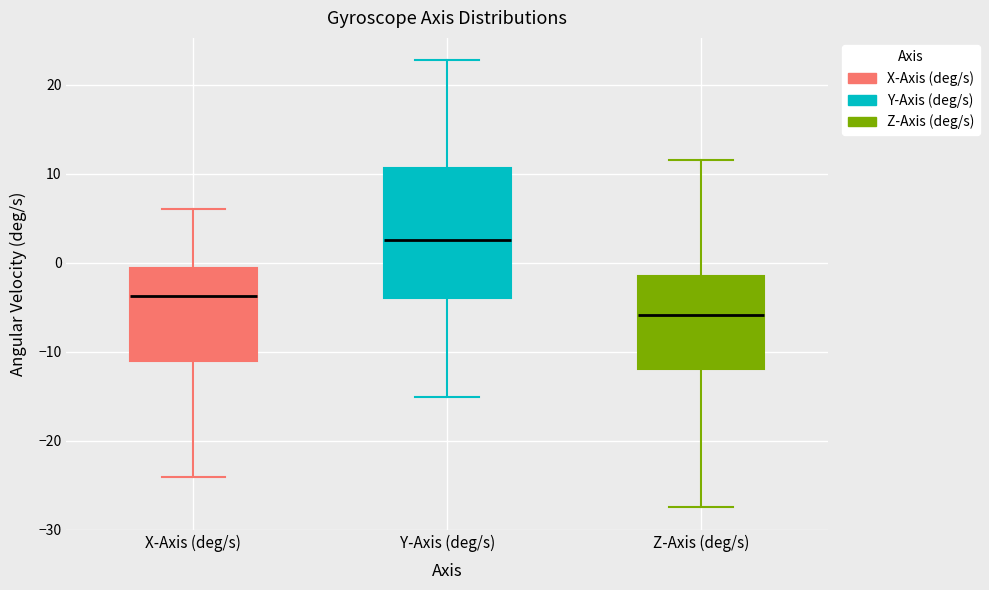

Reading left to right, transcribe this box plot: for each box, give where its median line is, the range the box spans, and where its two whiskers end, as read against the y-axis. The values are not printed on the chart, so give them approximately, as read against the axis.

X-Axis (deg/s): median -4, box -11 to -1, whiskers -24 to 6
Y-Axis (deg/s): median 3, box -4 to 11, whiskers -15 to 23
Z-Axis (deg/s): median -6, box -12 to -1, whiskers -27 to 12